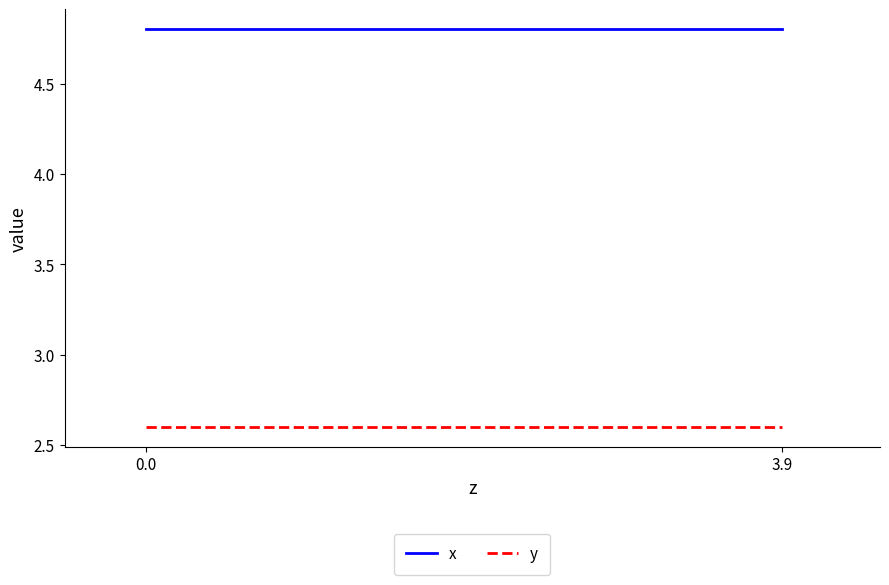

What position from the left is 0.0?

1